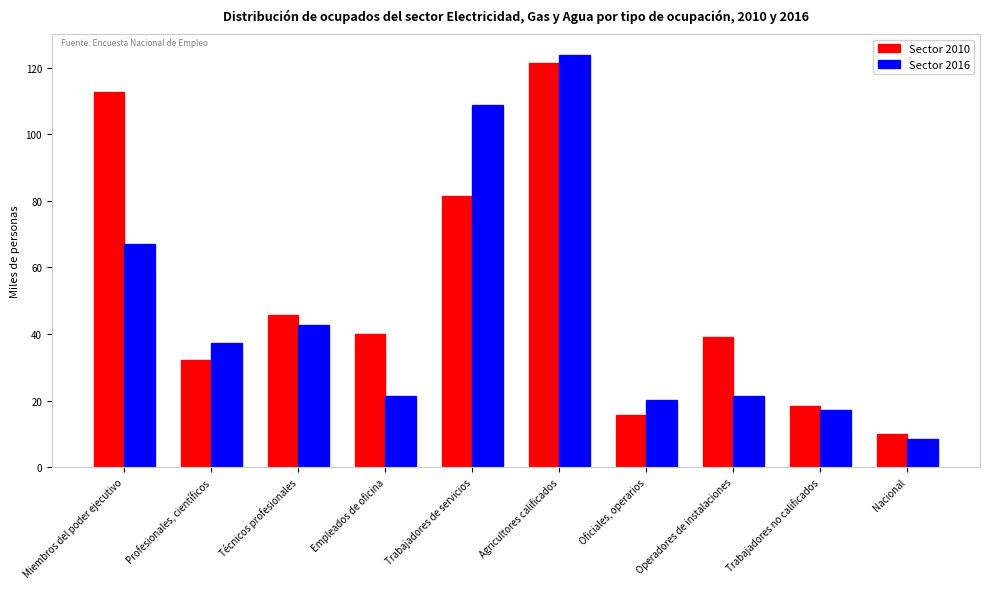

What is the sum of the Sector 2016 values at Trabajadores no calificados and Técnicos profesionales?

59.7